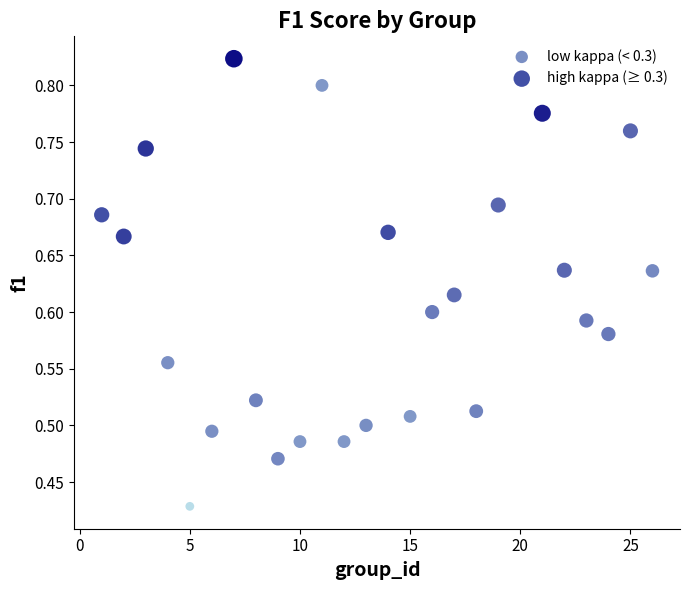

Which series contains the highest Y value?

high kappa (≥ 0.3)